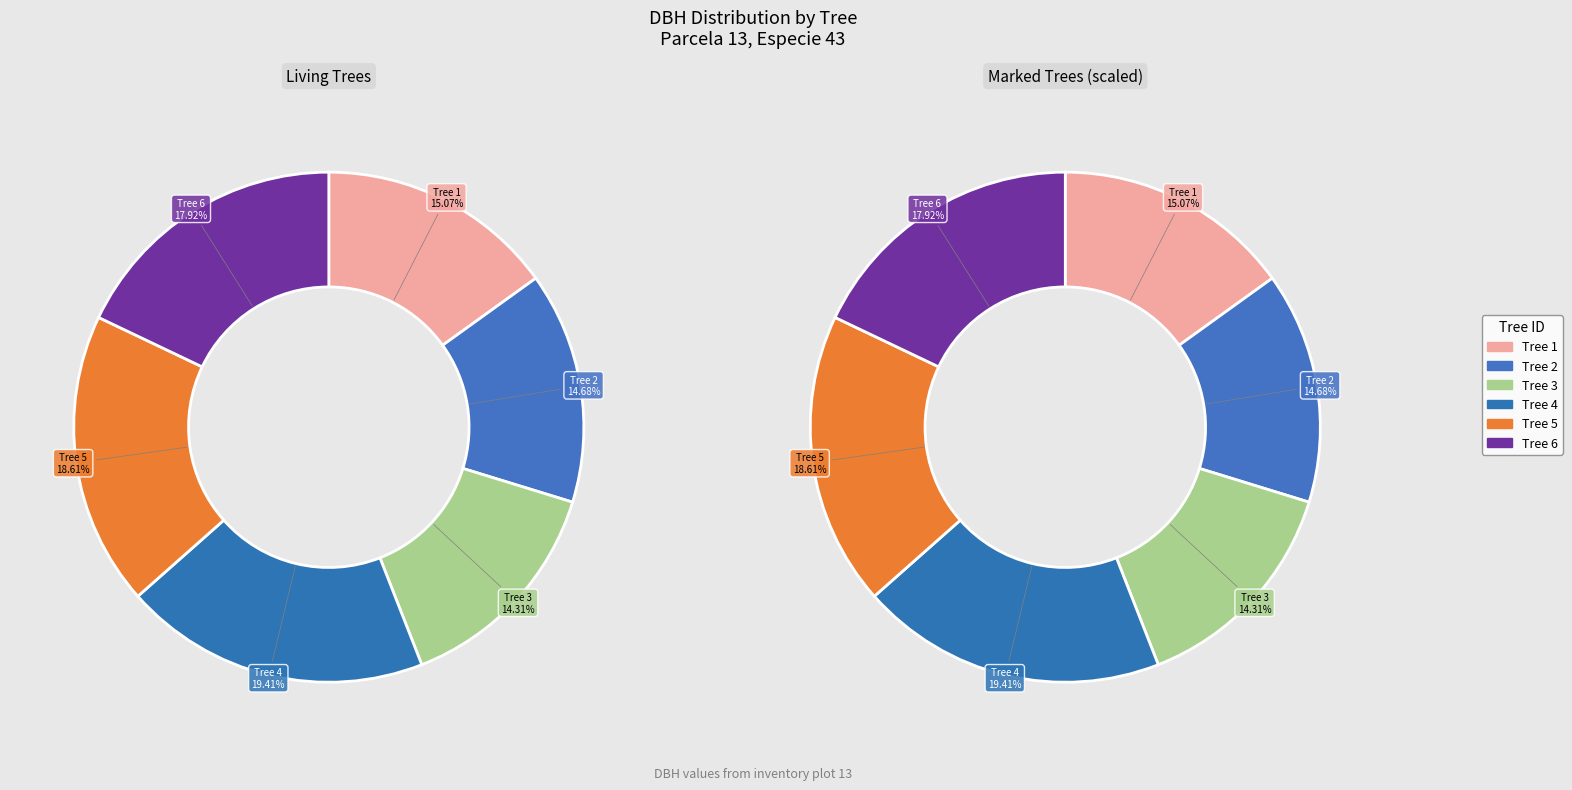

Is 2 the majority of the pie?

No